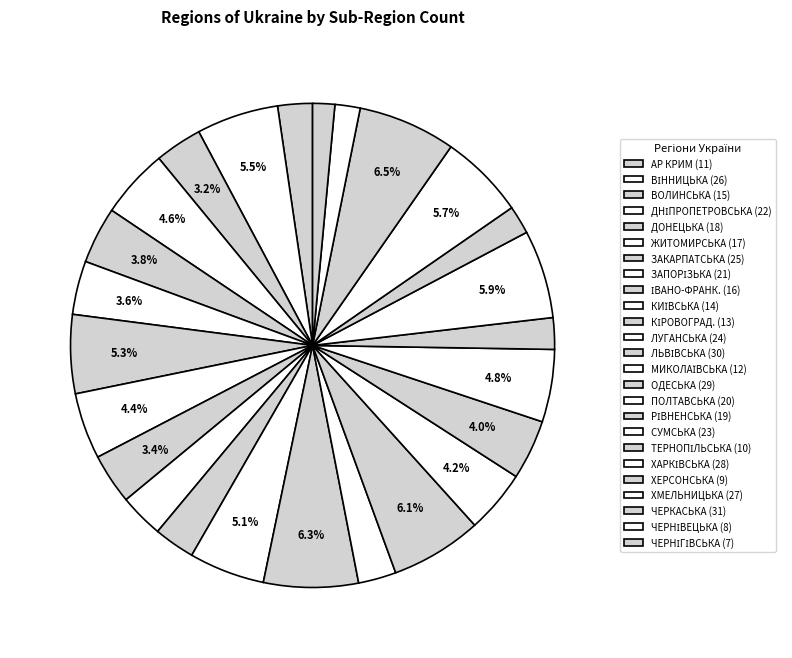

Count the number of slices in the pie.

25